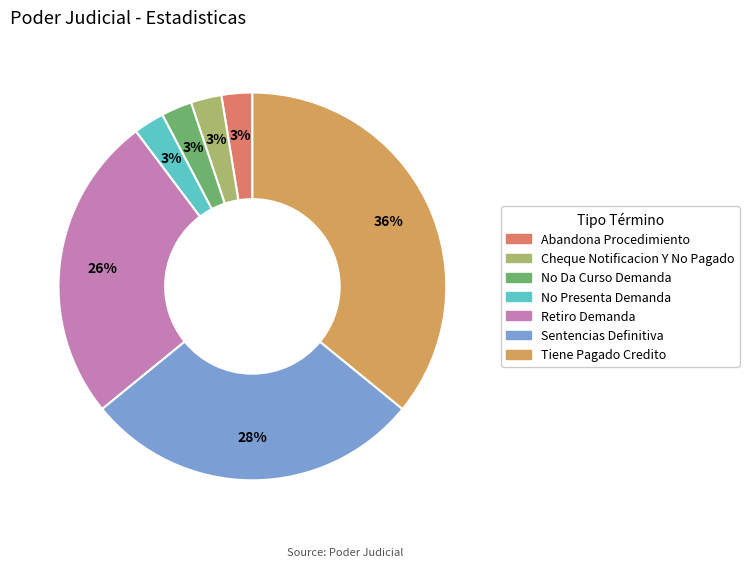

Which category has the biggest portion of the pie?

Tiene Pagado Credito